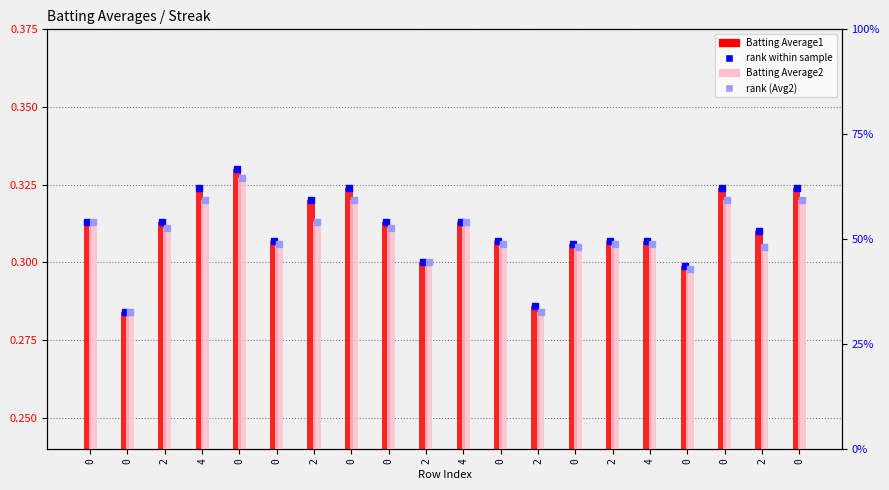

What is the total value across all series at 0?

0.6